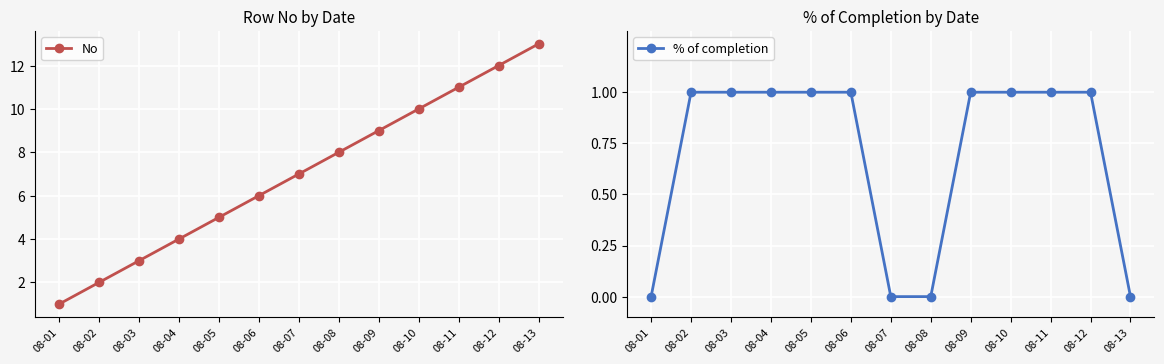

The value of No at 08-03 is 3. True or false?

True